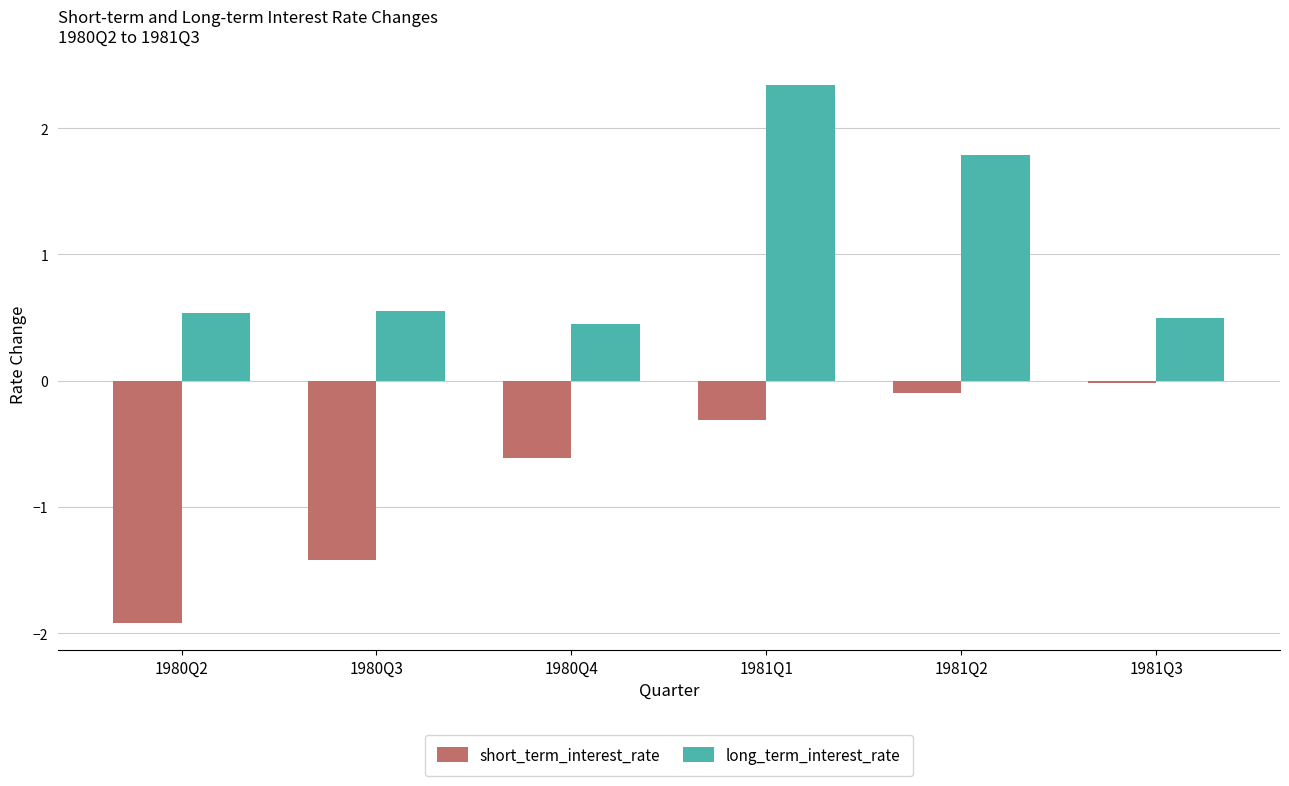

What is the difference between the short_term_interest_rate values at 1981Q1 and 1980Q3?

1.1